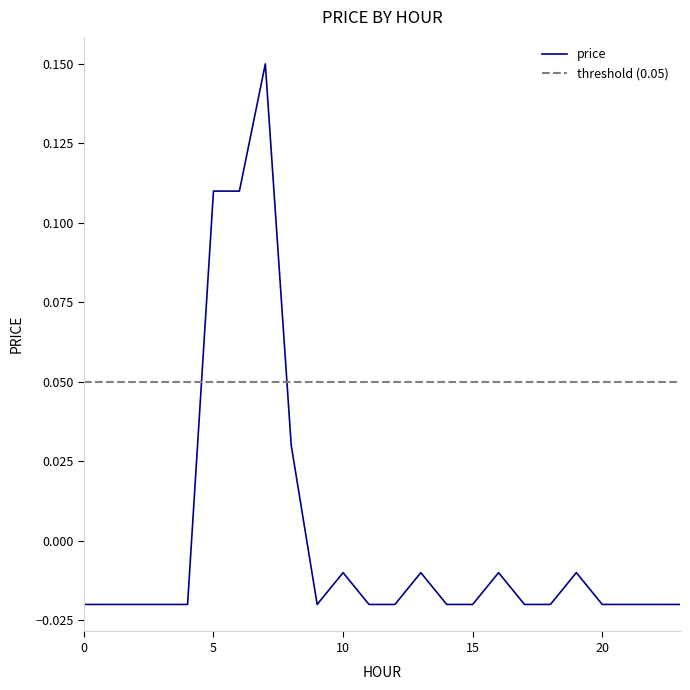

Where is the data nearest to the value 0?

10